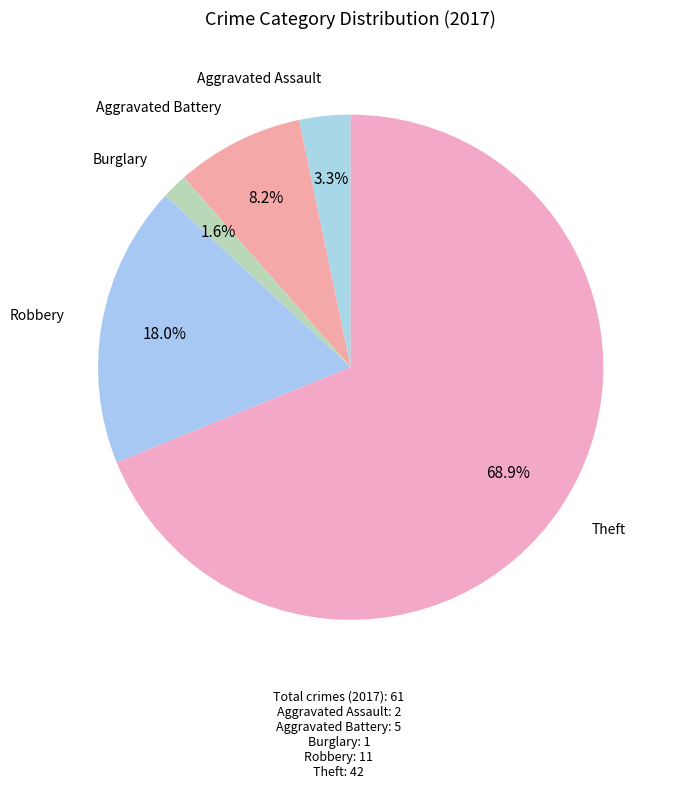

Which category has the biggest portion of the pie?

Theft